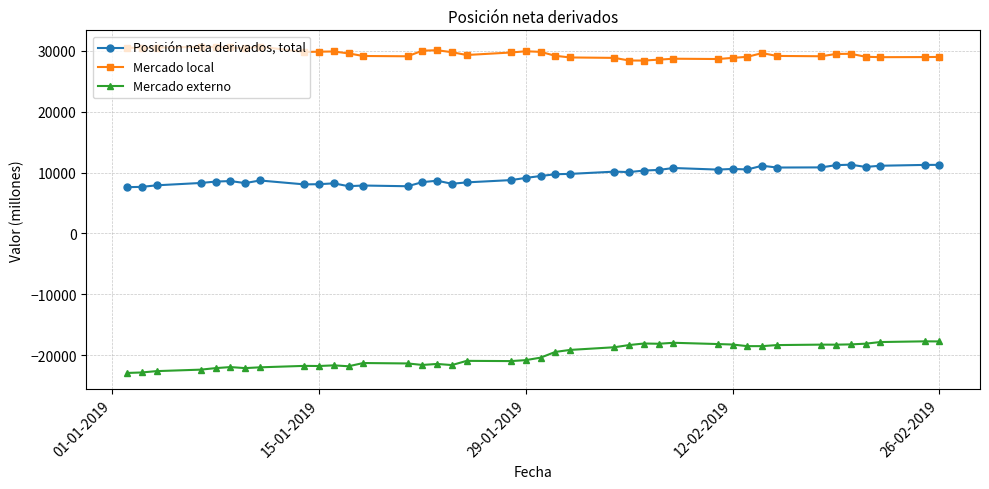

What is the difference between the maximum and second lowest values in the Mercado externo series?

5110